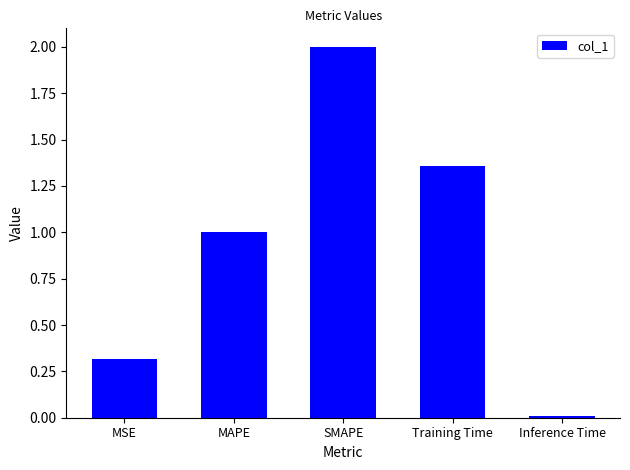

List the labels in order of value, smallest first.

Inference Time, MSE, MAPE, Training Time, SMAPE